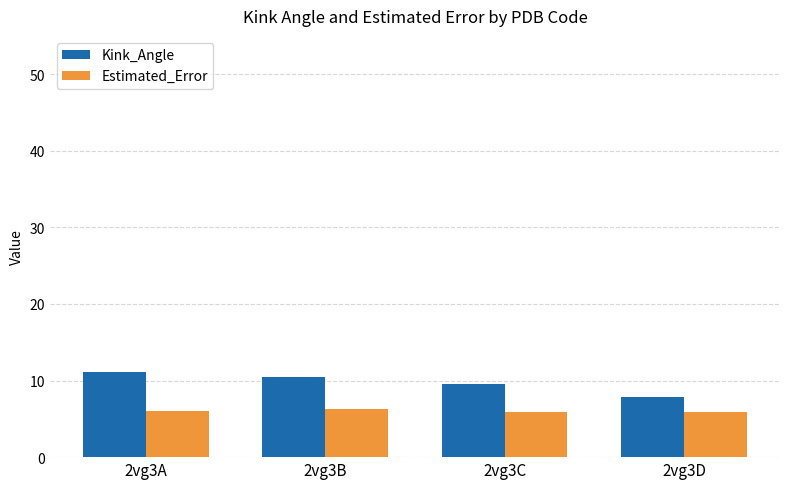

What is the spread (max minus min) of values at 2vg3D?

2.0